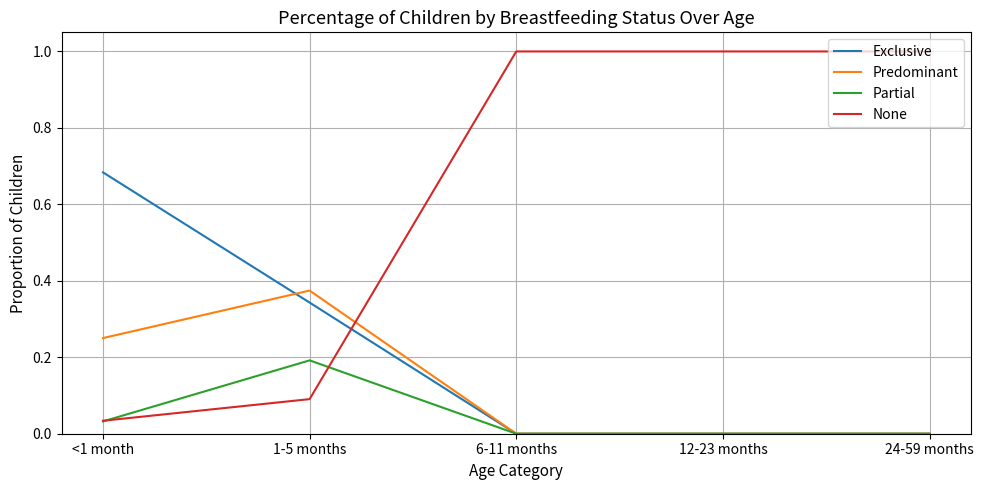

Which series ends up on top after the final intersection of None and Predominant?

None